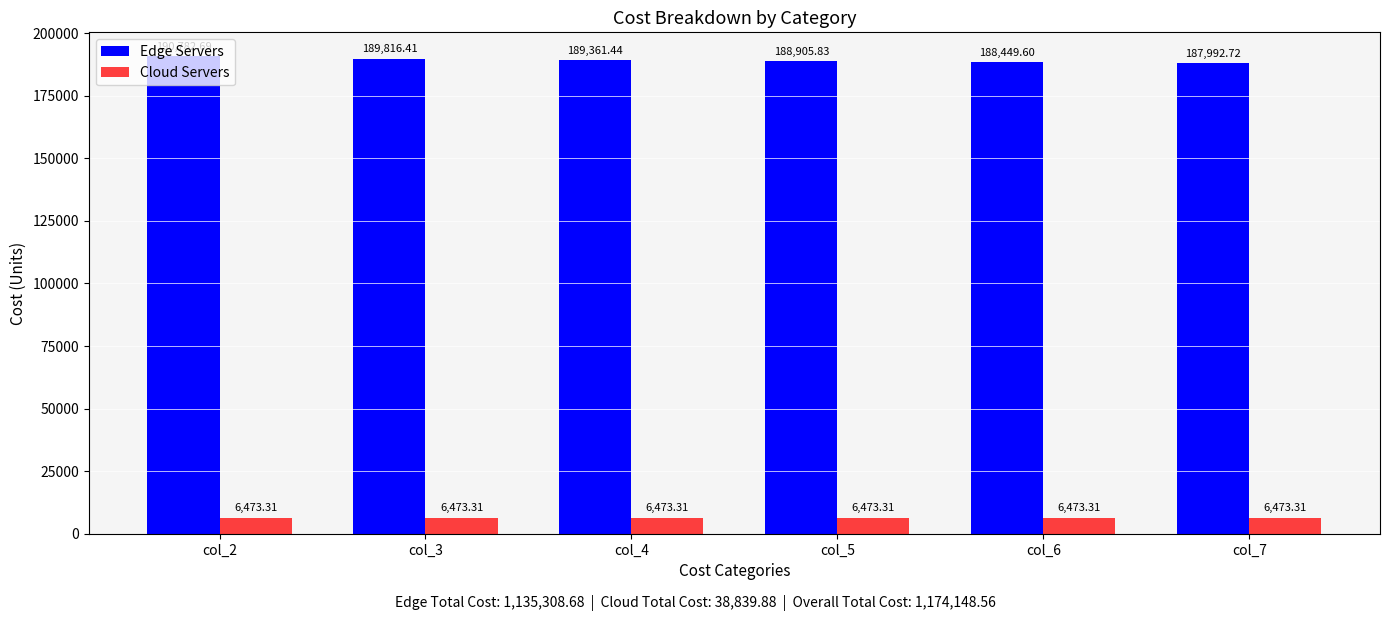

Which series changed the most between col_3 and col_5?

Edge Servers